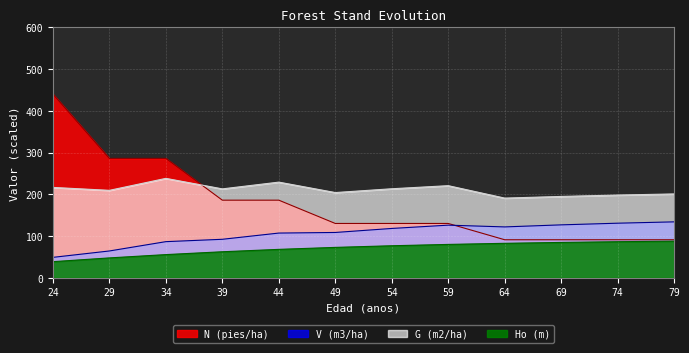

Reading right to left, what are all the values shown in this chart?

Ho (m): 79=87.8	74=86.5	69=84.7	64=82.6	59=80.0	54=76.8	49=72.8	44=68.1	39=62.4	34=55.6	29=47.6	24=38.6
G (m2/ha): 79=201.0	74=198.3	69=195.0	64=191.0	59=220.8	54=213.4	49=204.3	44=229.3	39=213.1	34=238.3	29=209.6	24=216.6
V (m3/ha): 79=134.1	74=130.9	69=126.9	64=121.9	59=126.2	54=118.3	49=108.6	44=107.2	39=92.3	34=86.6	29=64.3	24=48.9
N (pies/ha): 79=91.2	74=91.2	69=91.2	64=91.2	59=130.2	54=130.2	49=130.2	44=186.0	39=186.0	34=286.2	29=286.2	24=440.3